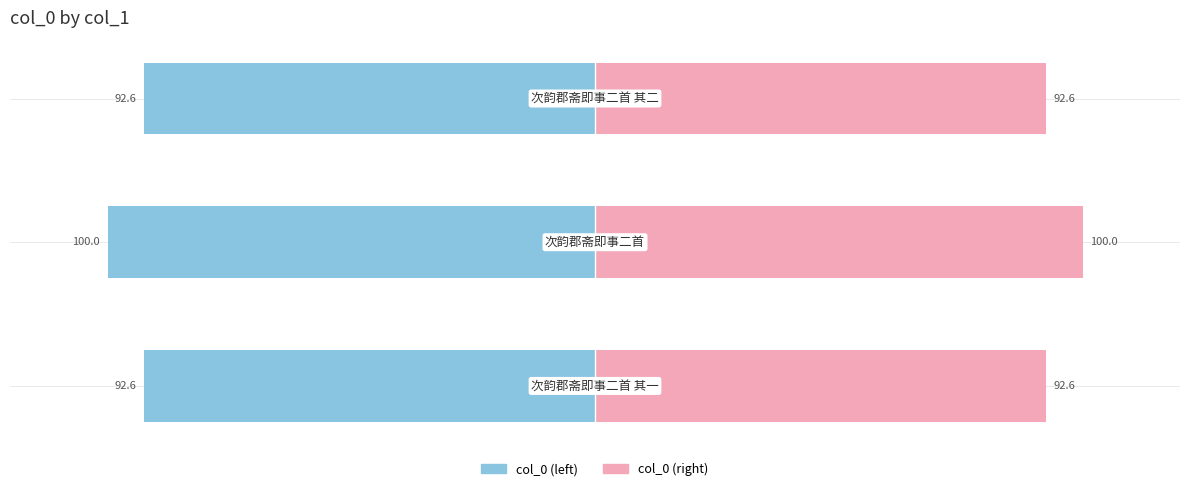

The col_0 (left) series shows -40.9 at −50. True or false?

False